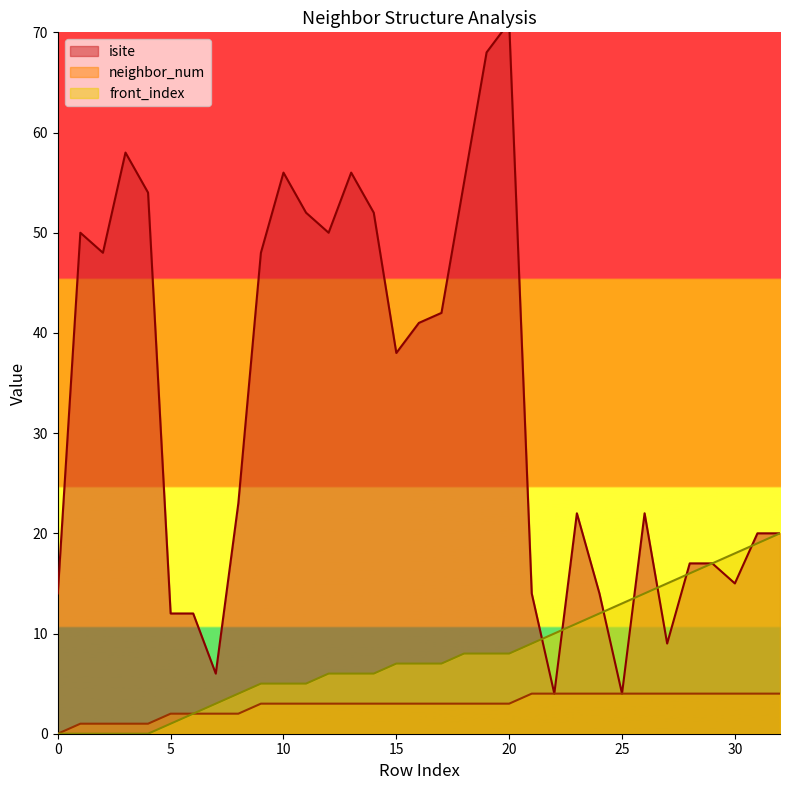

What is the value of the front_index point at the 16th from the left?

7